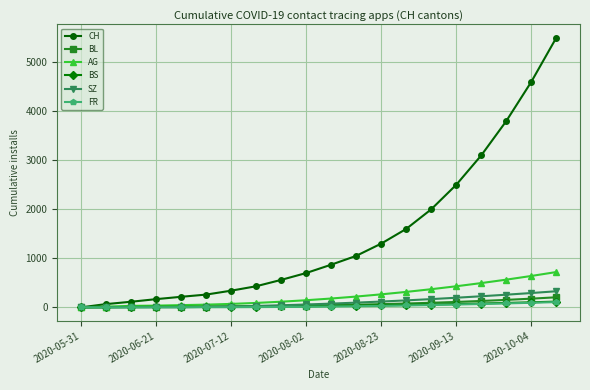

Which series has the largest total across all categories?

CH